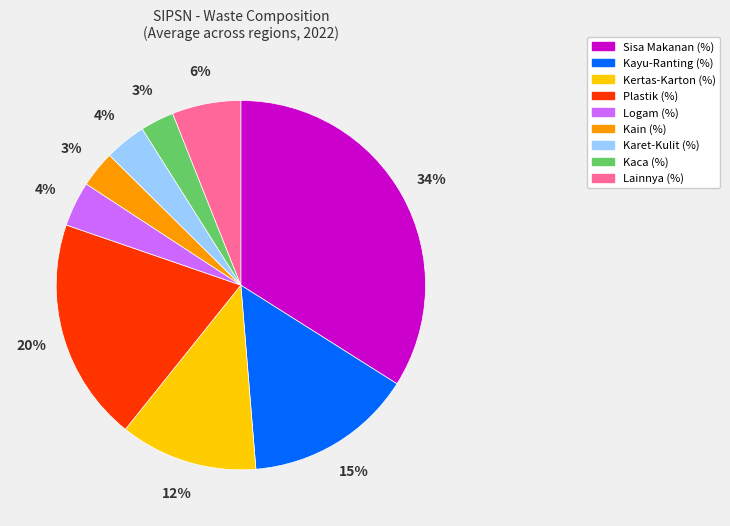

What is the ratio of the value at Plastik (%) to the value at Sisa Makanan (%)?

0.6